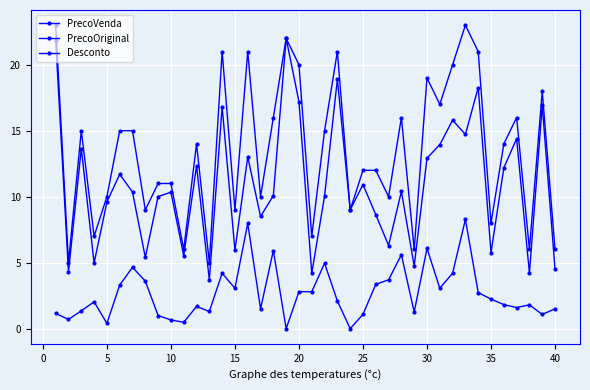

How many categories are shown in the chart?

40